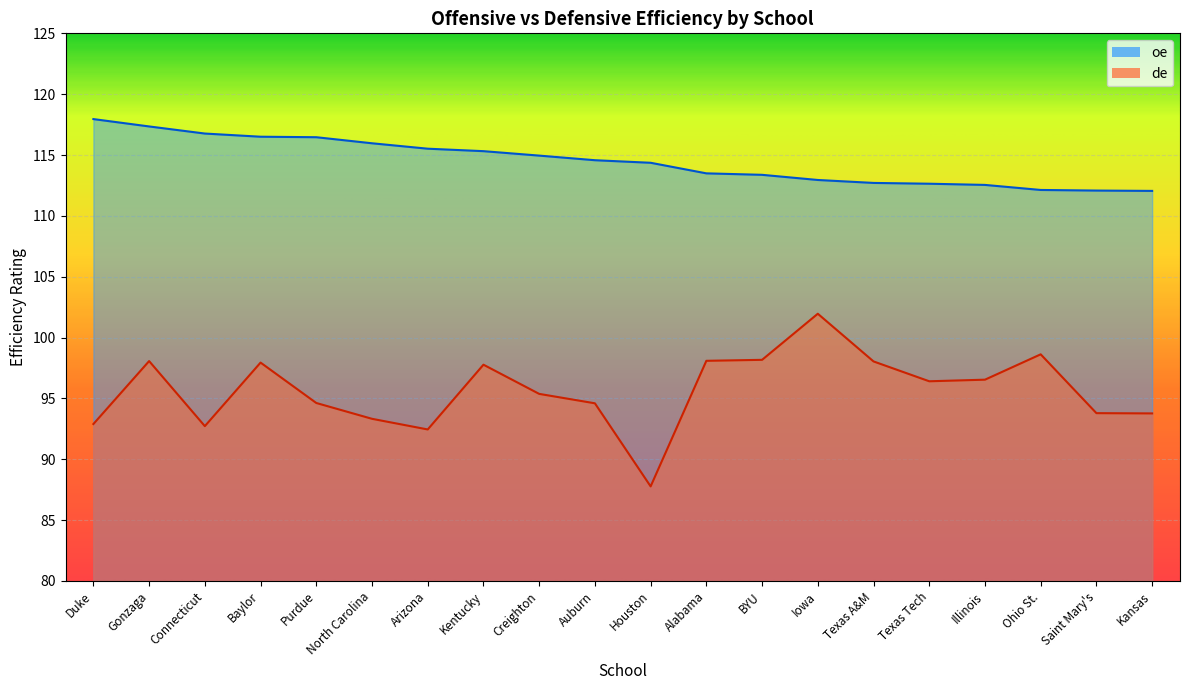

What is the highest value of the oe series?

118.0